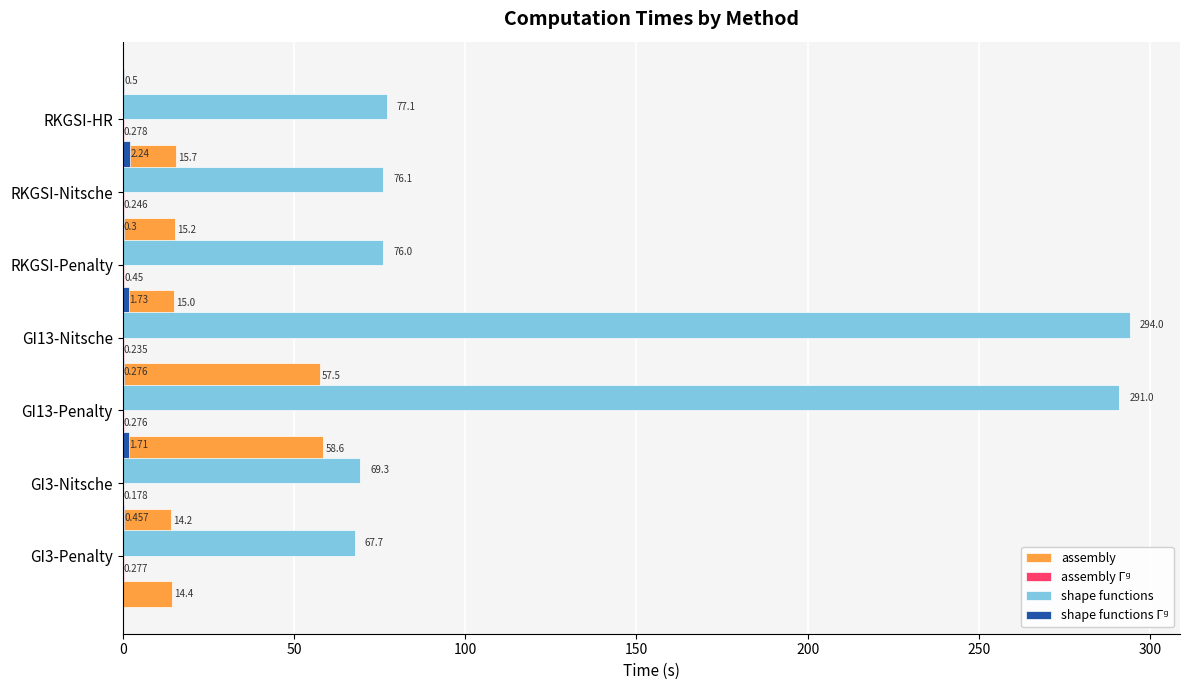

The value of assembly Γᵍ at GI3-Penalty is 0.3. True or false?

True